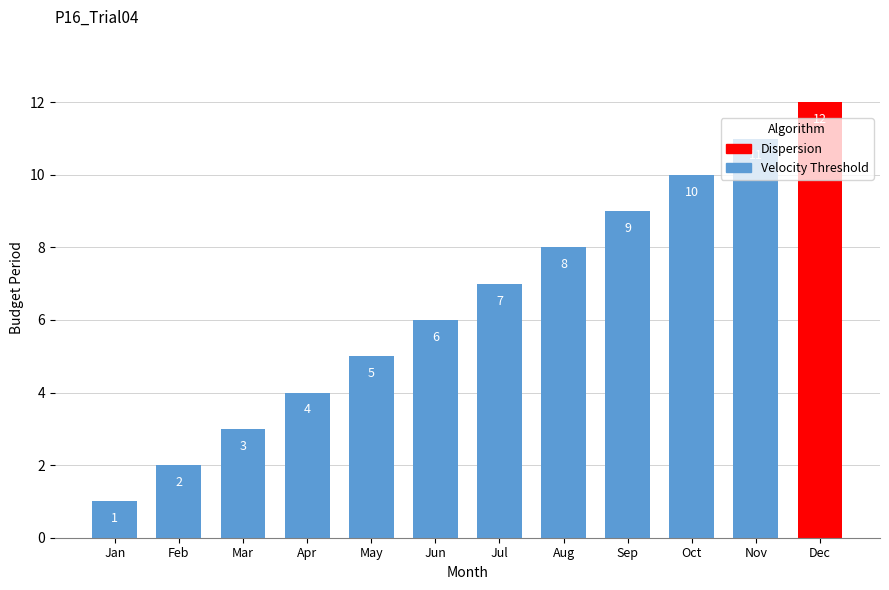

The value at Mar is 1. True or false?

False